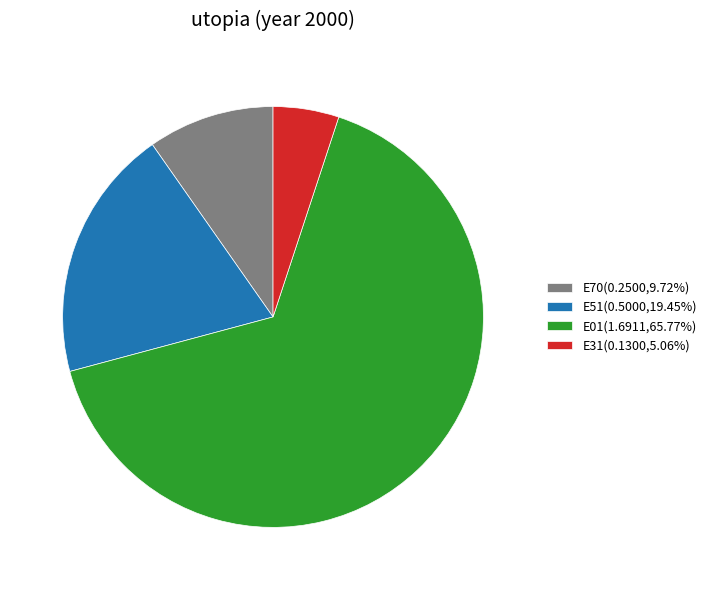

What is the ratio of the value at E51(0.5000,19.45%) to the value at E01(1.6911,65.77%)?

0.3